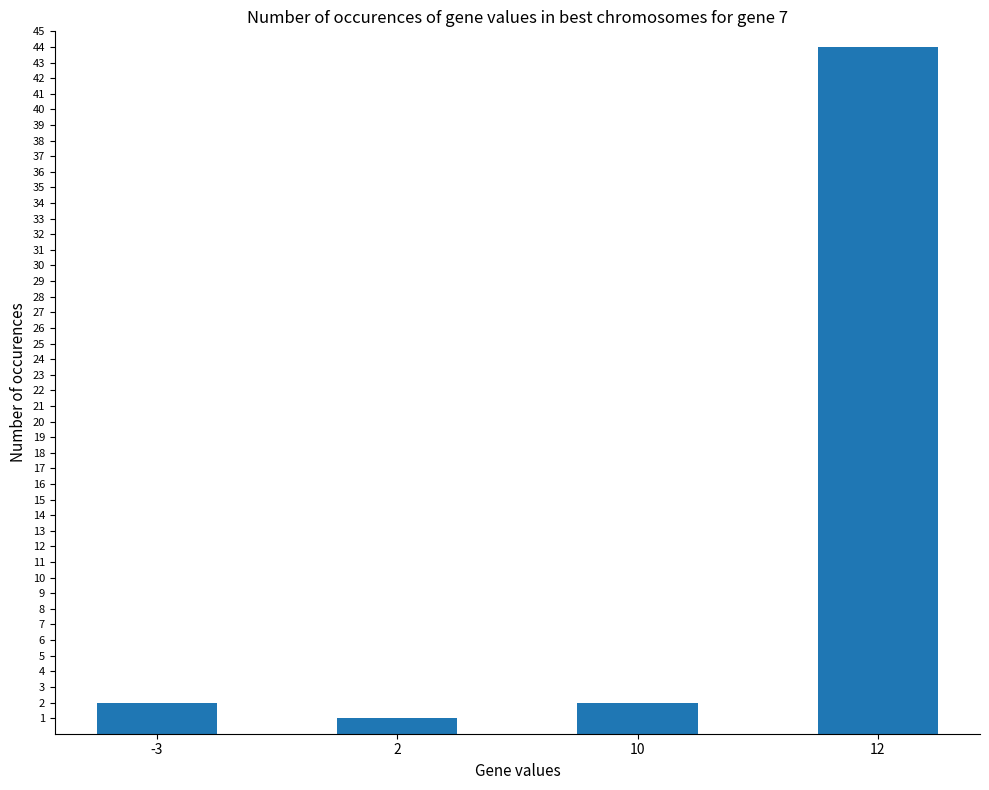

Which category has the highest value across all series?

12